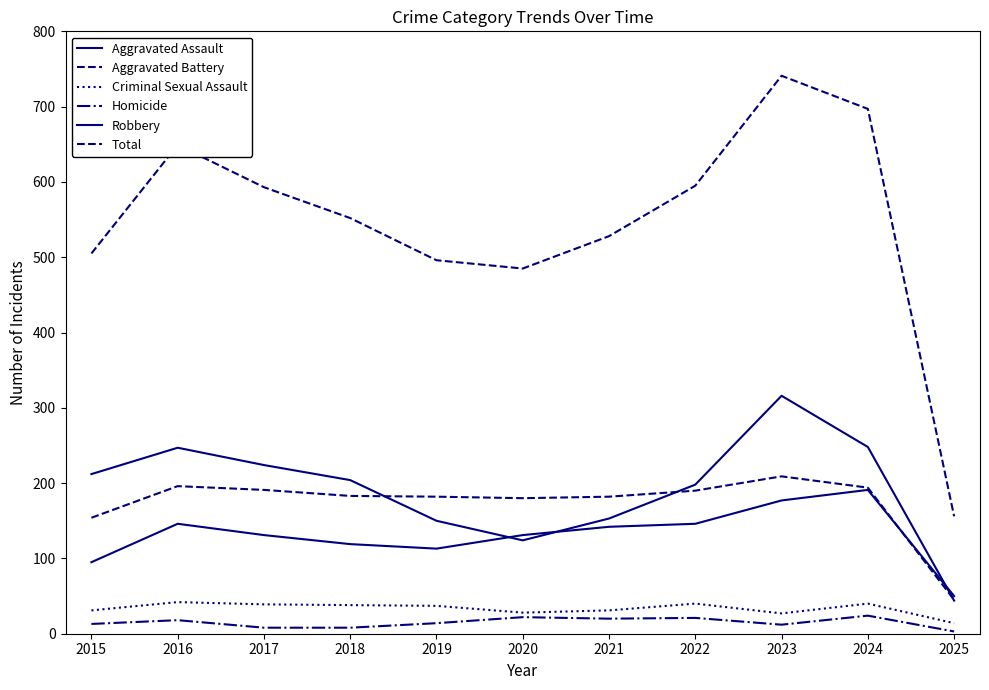

Which has a higher value, 2020 or 2022?

2022